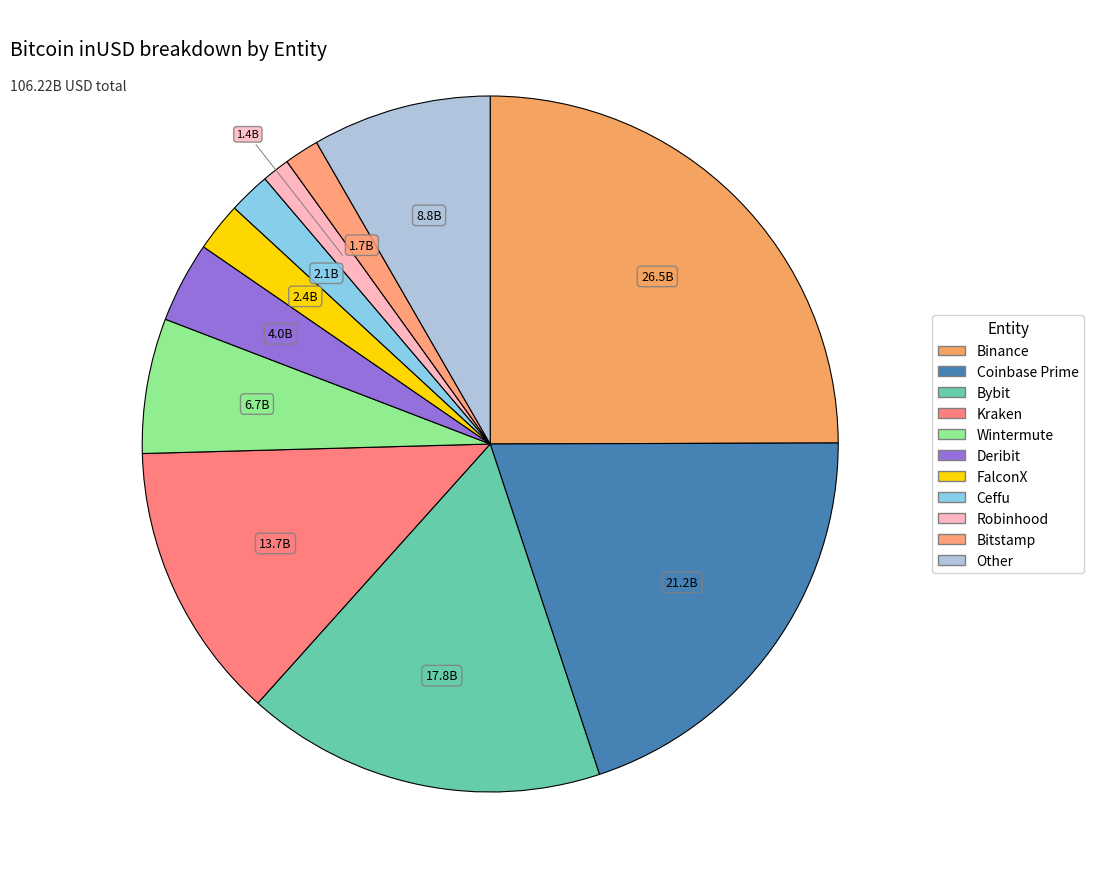

Does any single category account for the majority?

No